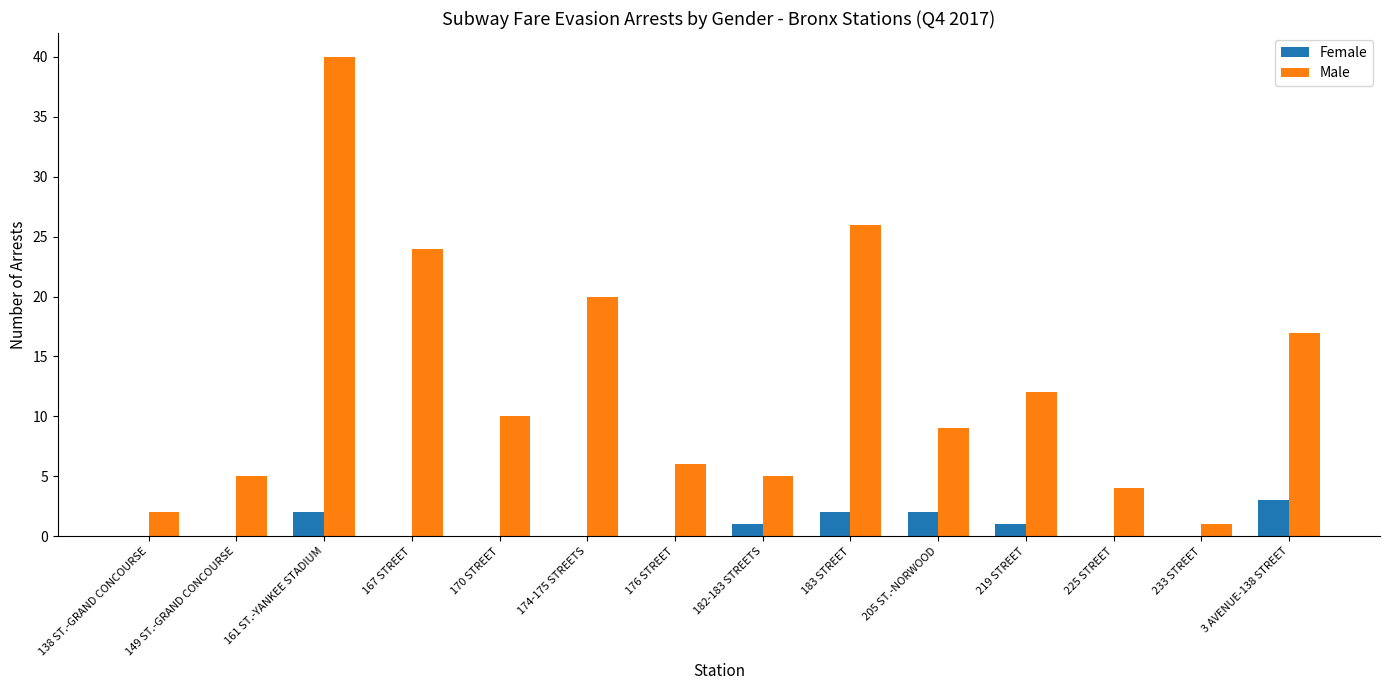

True or false: Female has a value of 0 at 170 STREET.

True